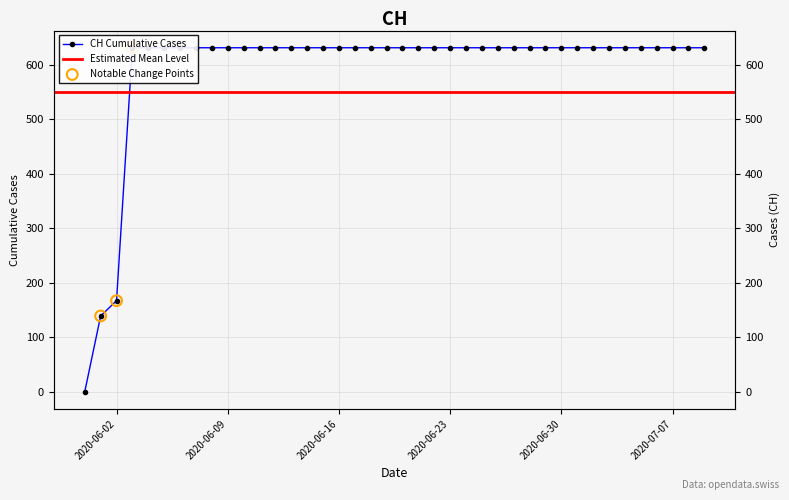

Between 2020-06-16 and 2020-06-14, which is larger?

2020-06-16